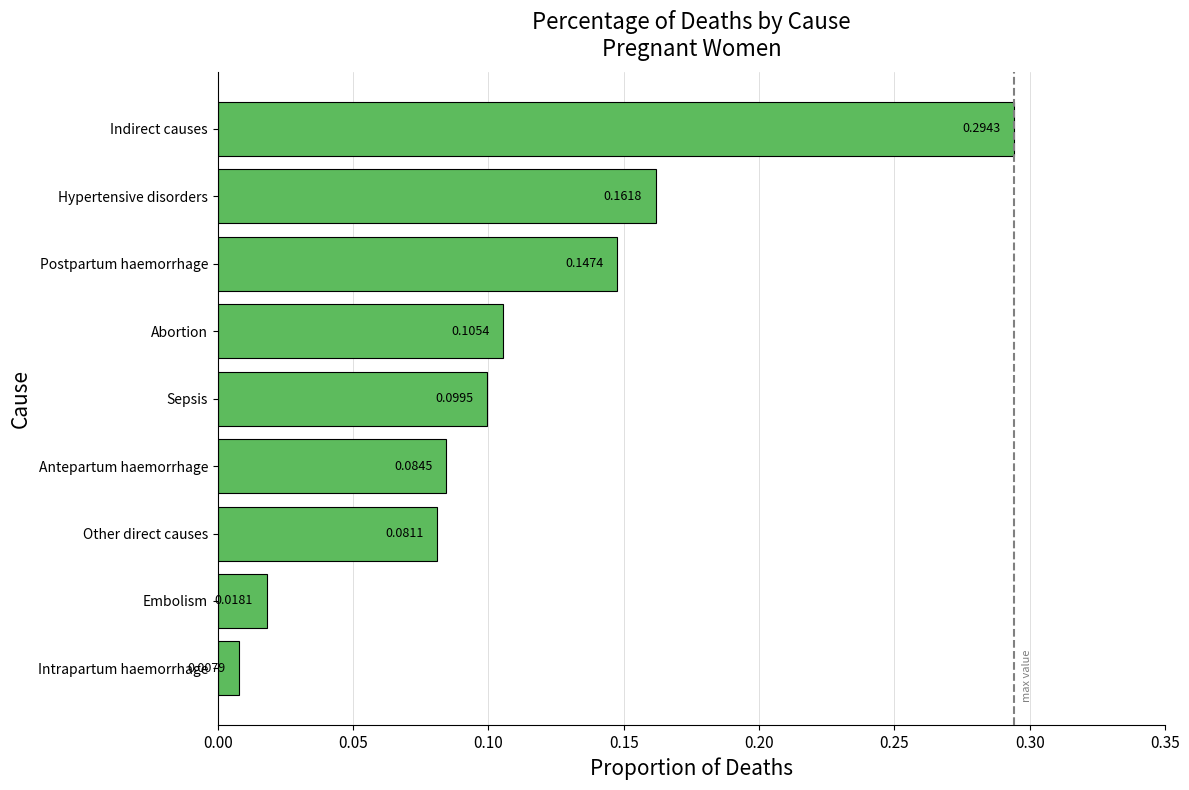

Where is the data nearest to the value 0?

Intrapartum haemorrhage